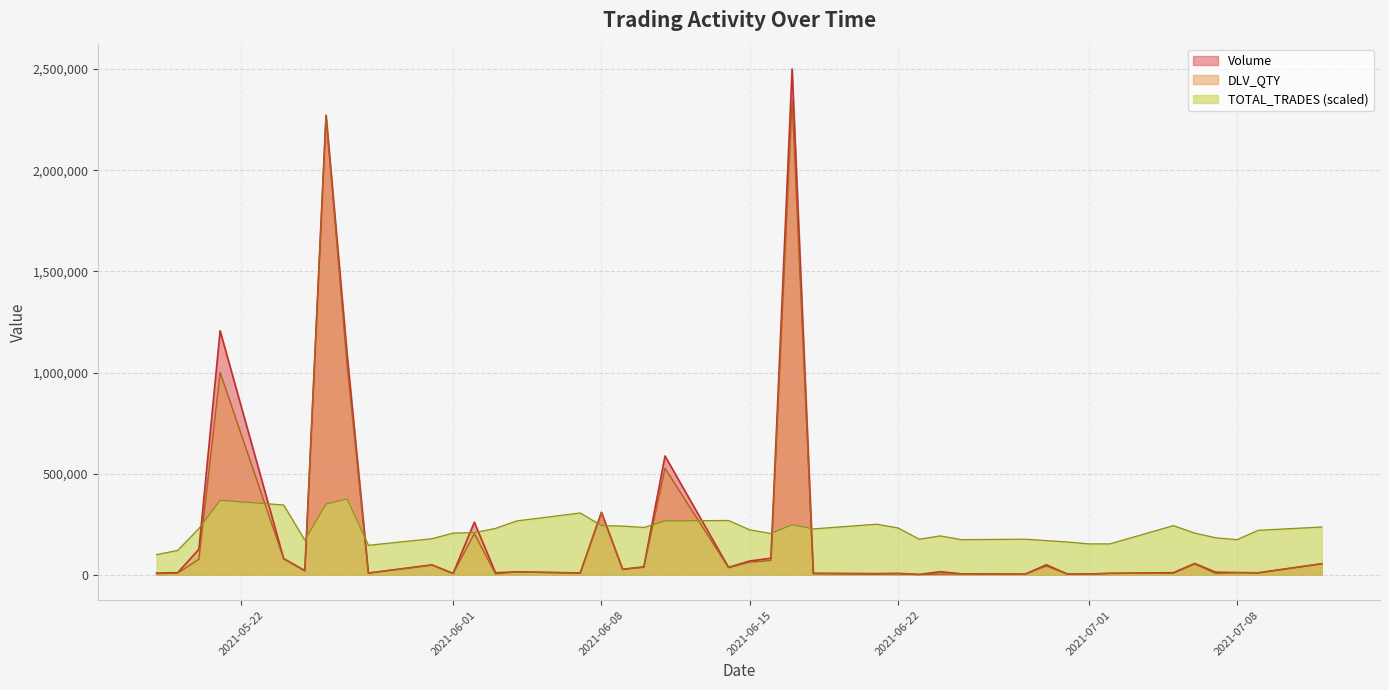

What is the maximum value for TOTAL_TRADES (scaled)?

375083.0